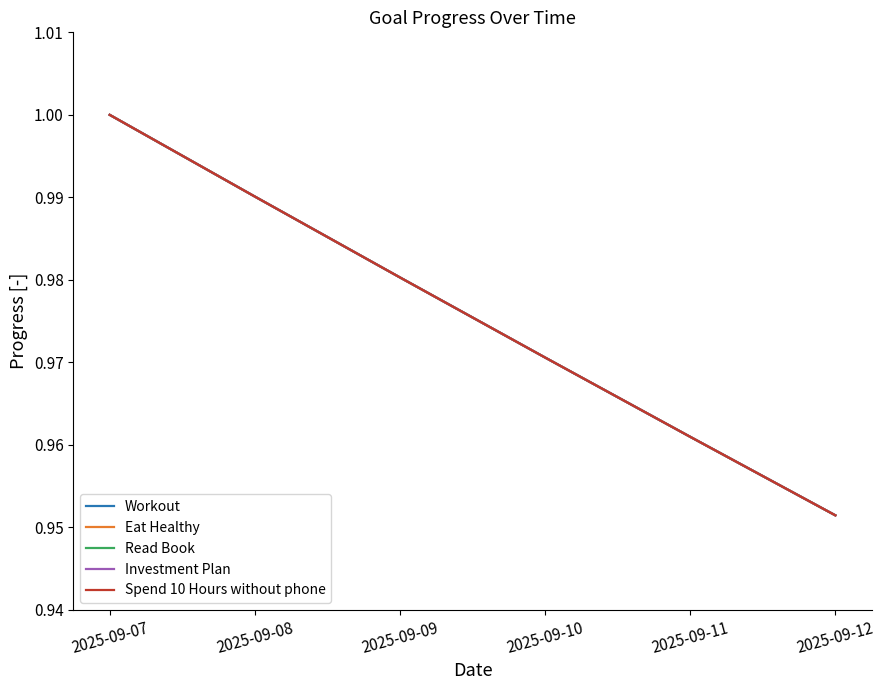

Is this an area chart (filled region under the line)?

No